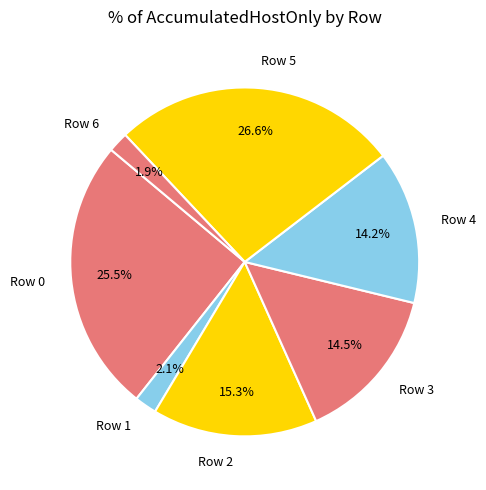

The Row 1 slice represents 7% of the pie. True or false?

False